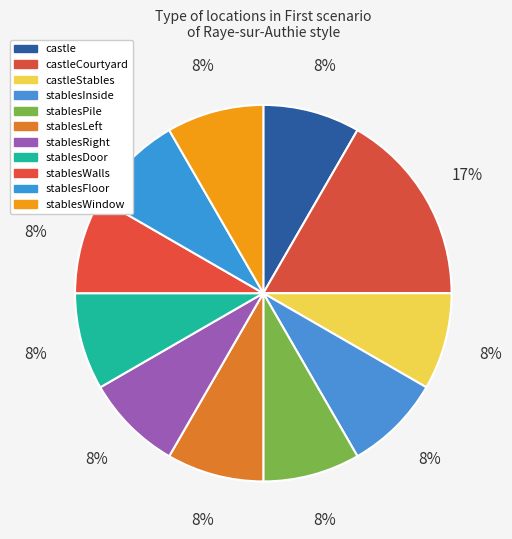

Count the number of slices in the pie.

11